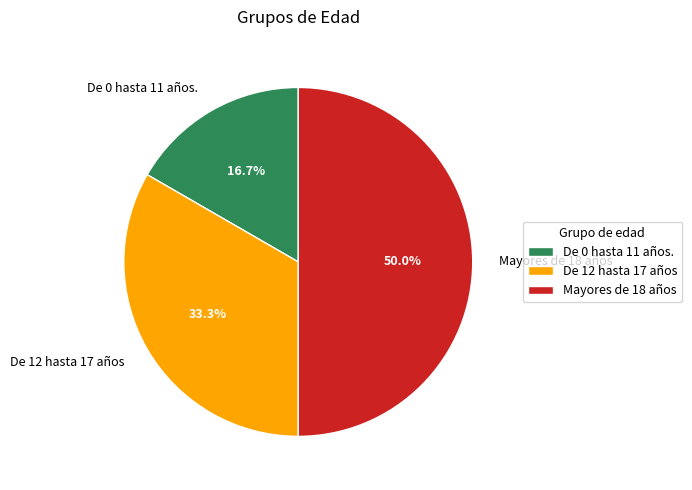

What is the largest slice in the pie chart?

Mayores de 18 años